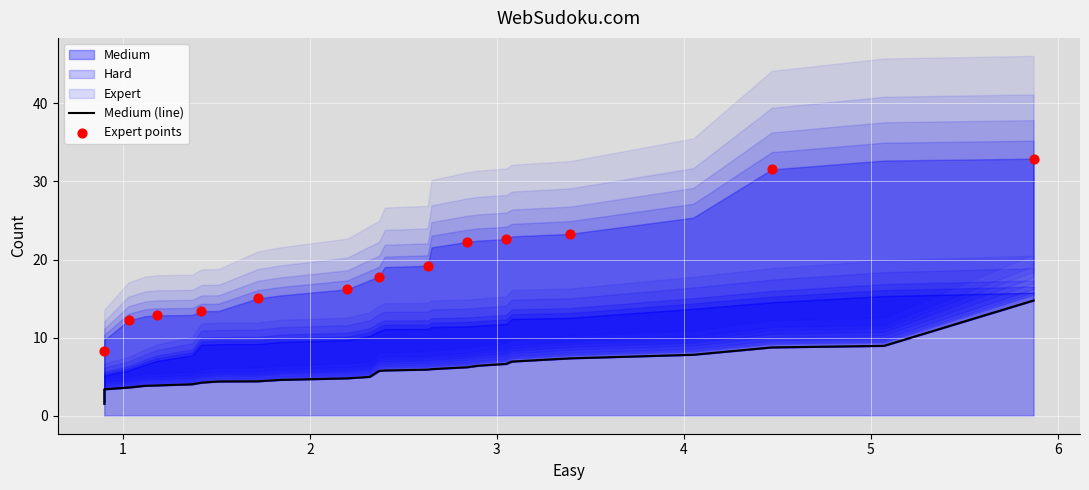

Which series has the largest Y range (max minus min)?

Expert